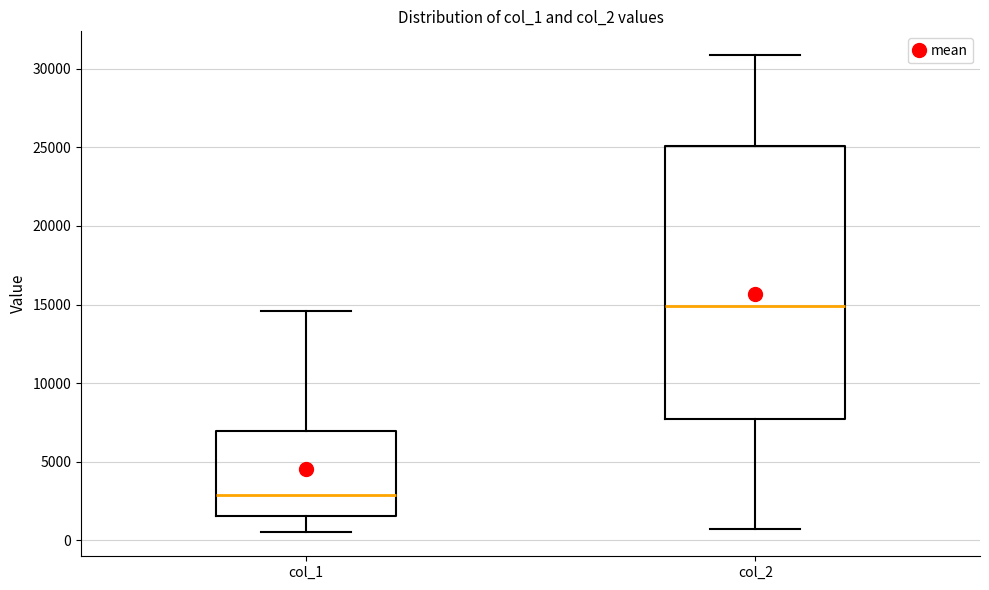

Comparing the boxes themselves (not the whiskers), which one is the tallest?

col_2